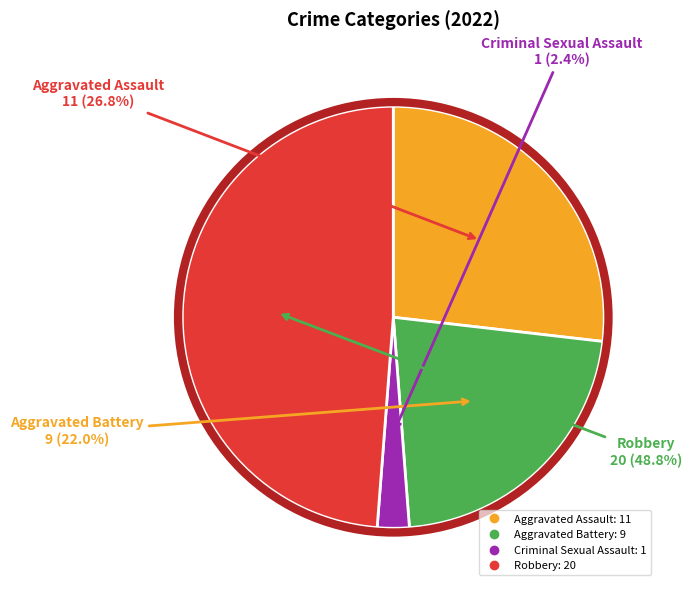

Between Robbery and Criminal Sexual Assault, which is larger?

Robbery